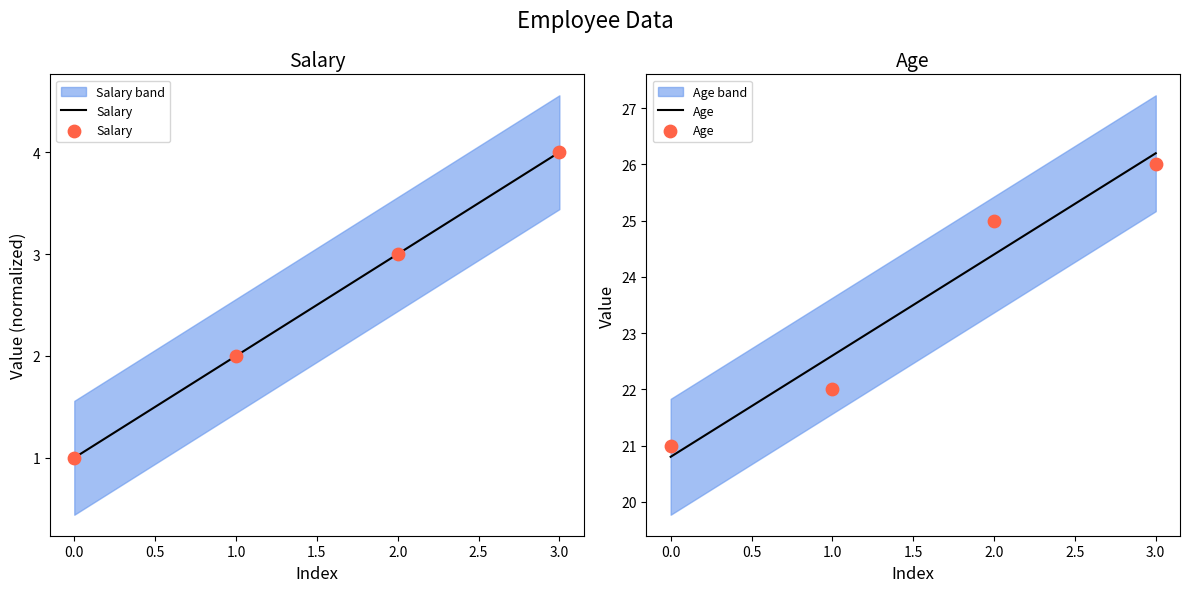

Is the value of Salary at 2.0 greater than the value of Age at 1.0?

No